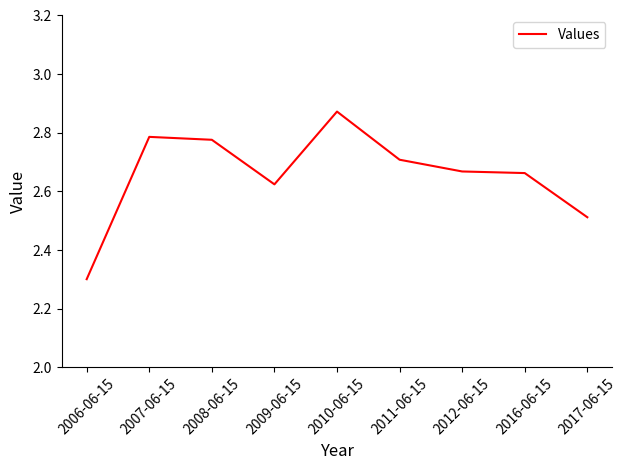

How many lines are shown in the chart?

1